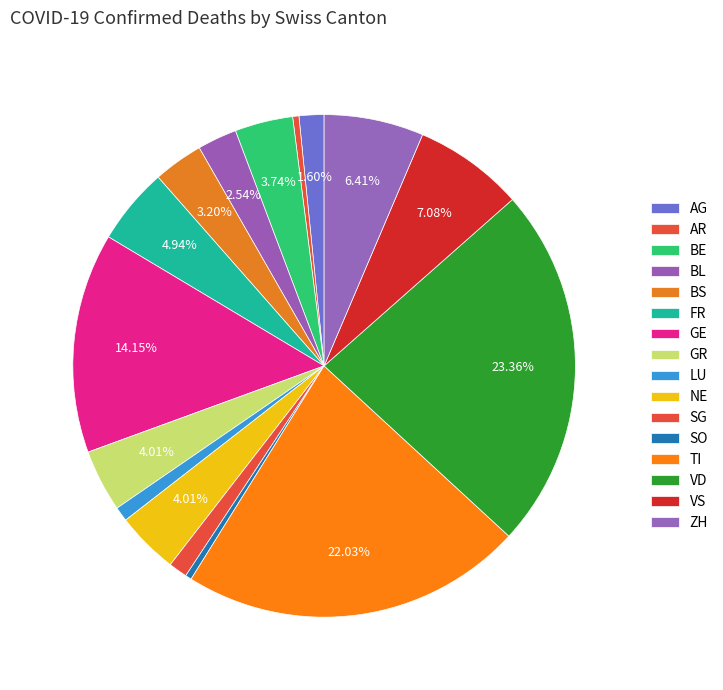

To the nearest percent, what is the difference between the largest and smallest slice percentages?

23%